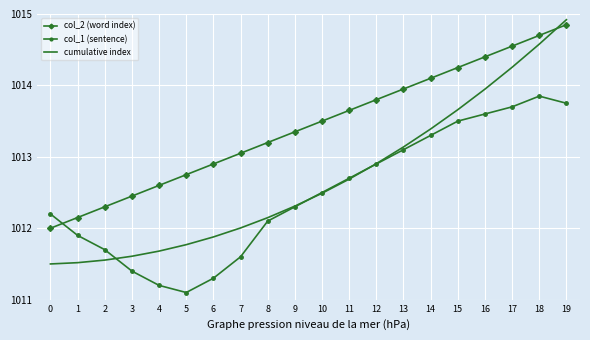

Which category has the highest value in the col_2 (word index) series?

19